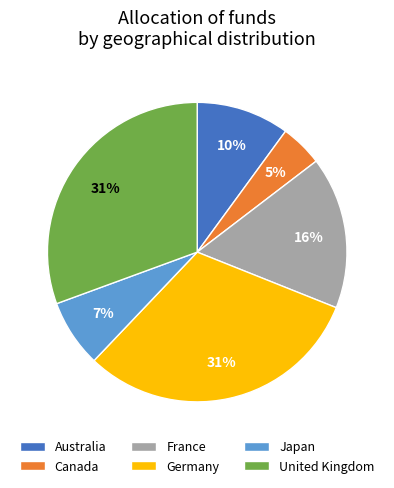

Is it true that Germany is 31% of the pie?

True